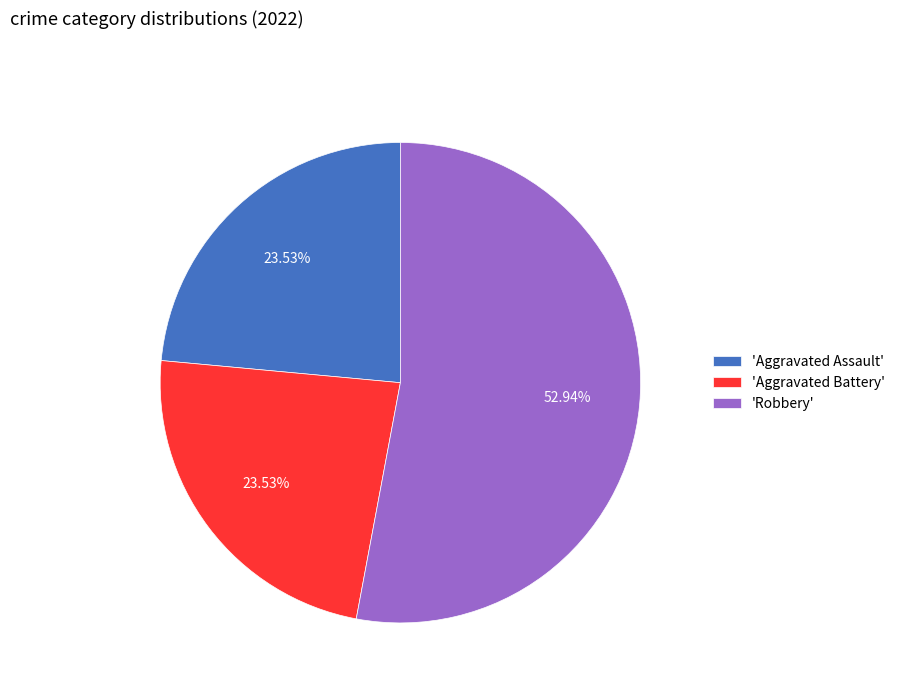

How many segments does this pie chart have?

3